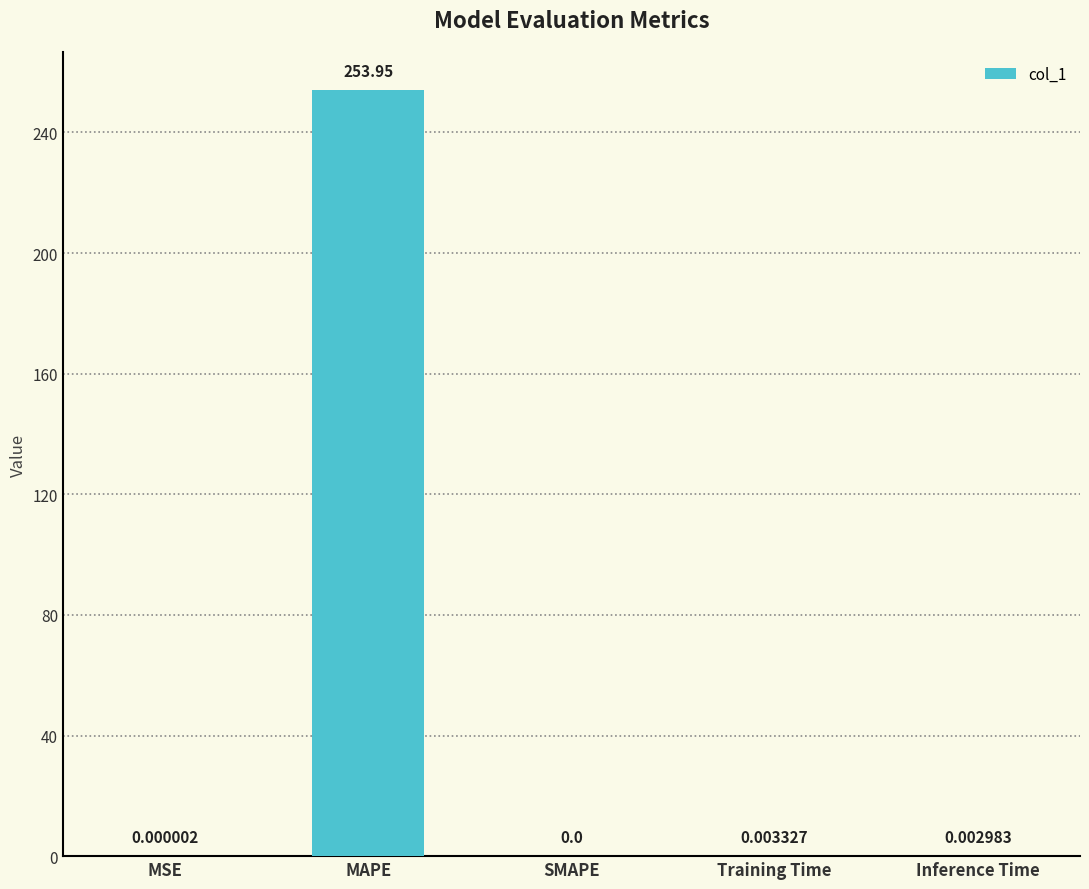

What is the change in value from MSE to MAPE?

+254.0